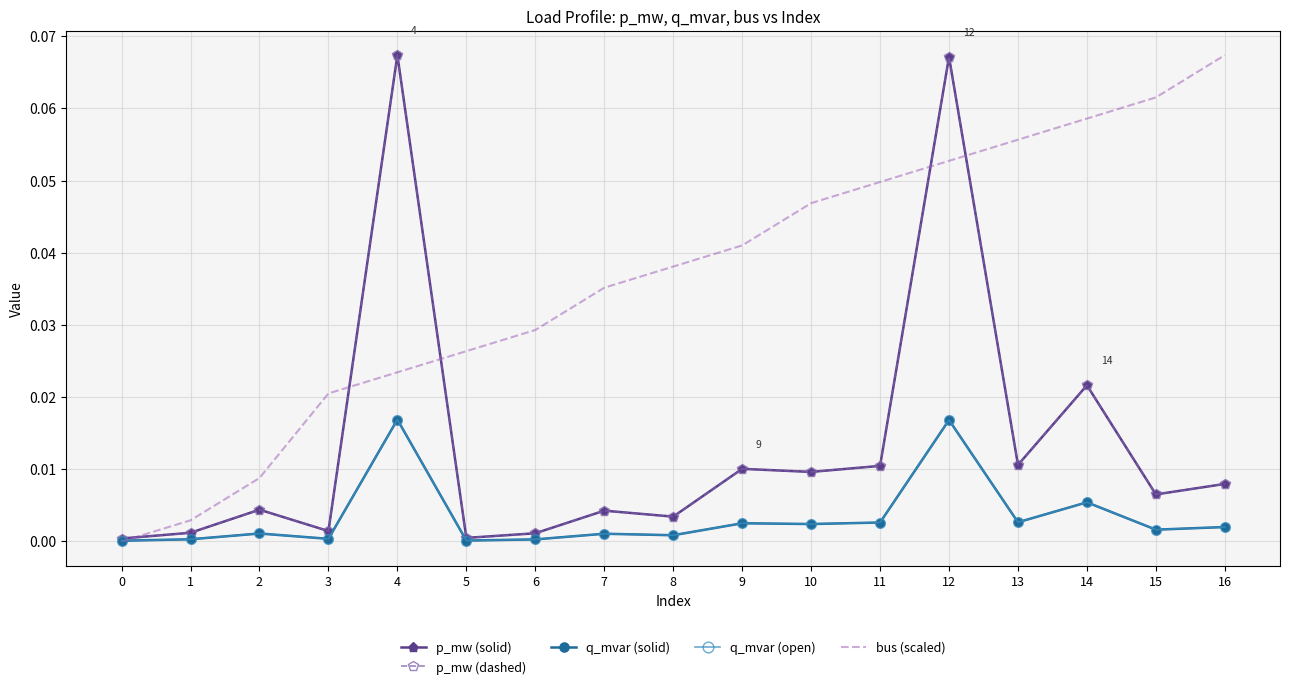

Between which two adjacent categories do p_mw (dashed) and bus (scaled) first intersect?

0 and 1